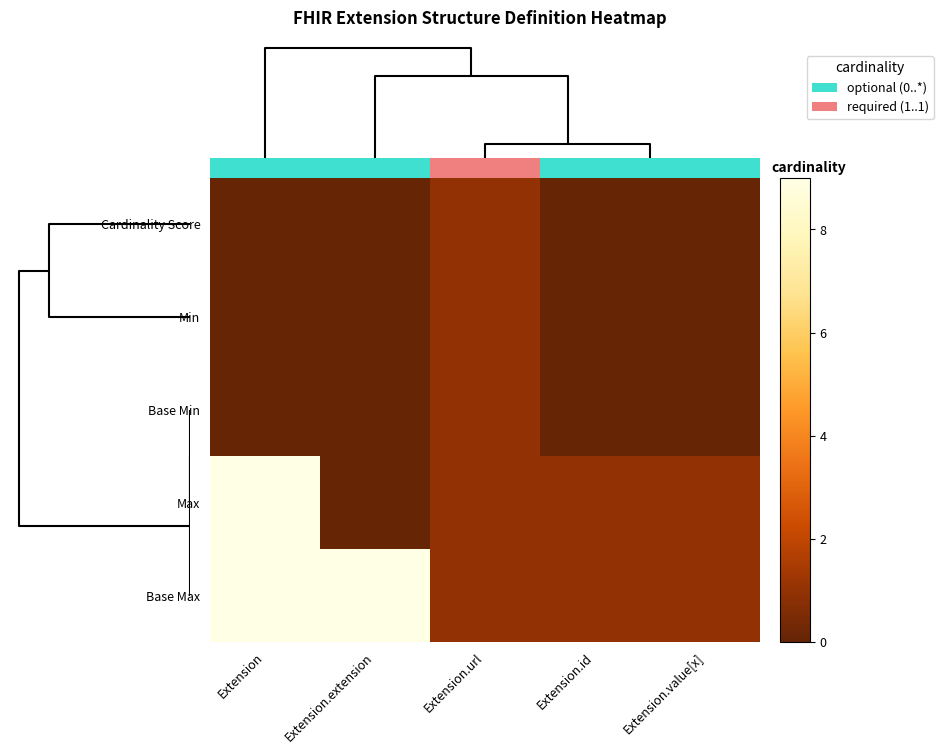

List the series in order of their peak value, highest first.

Max, Base Max, 0.0, Min, Base Min